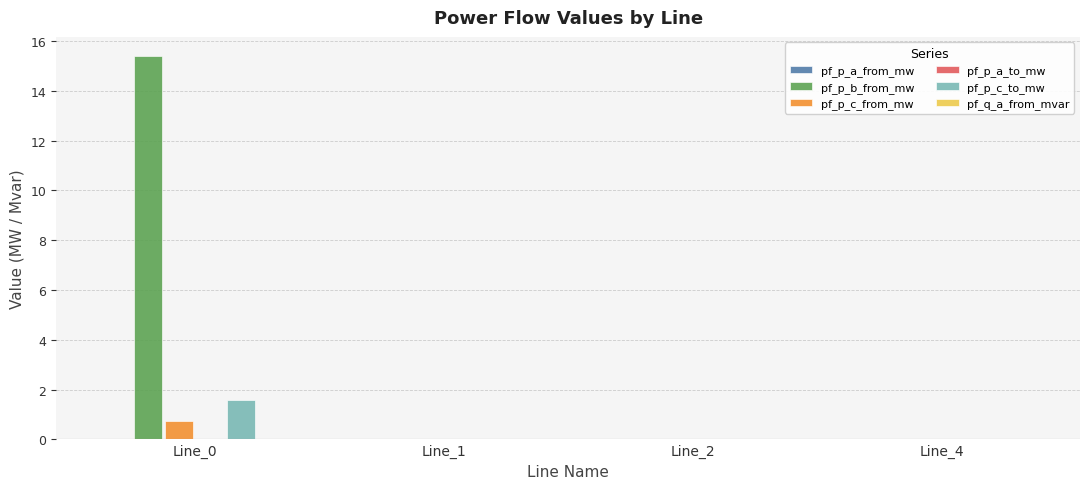

True or false: pf_p_b_from_mw has a value of 7.2 at Line_0.

False